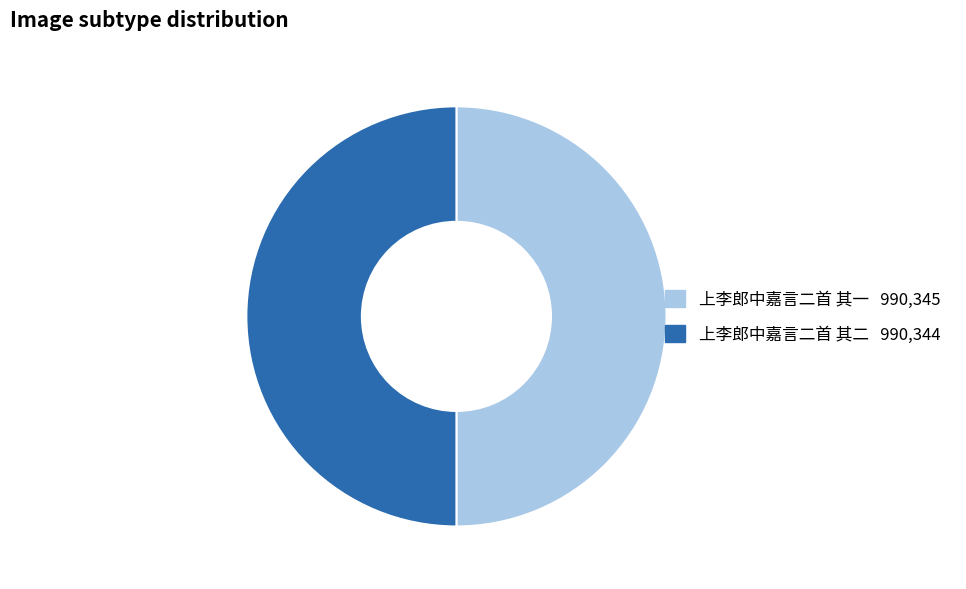

Is it true that 上李郎中嘉言二首 其二 is 43% of the pie?

False